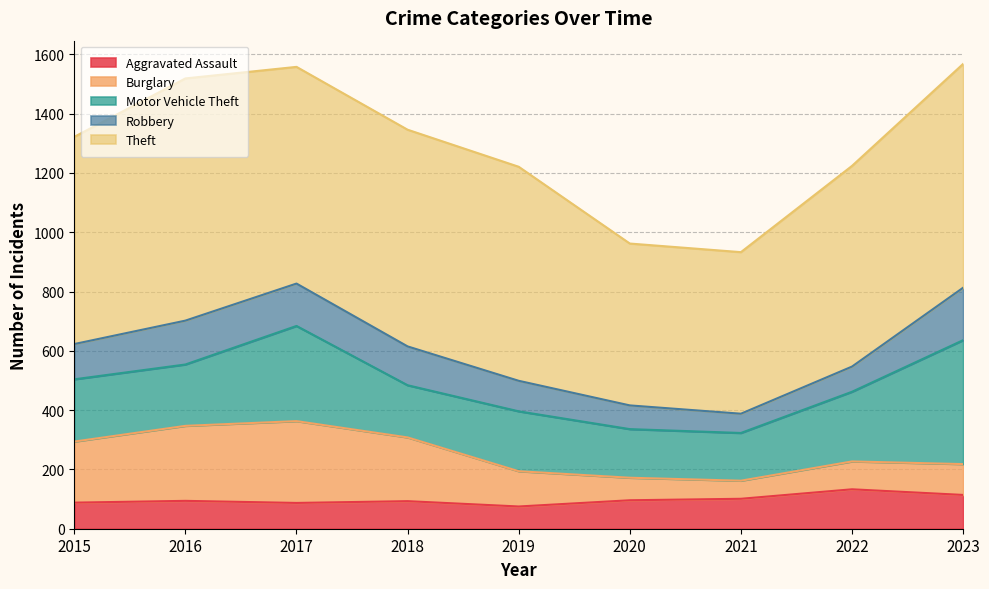

After their last crossing, which series has the higher values: Aggravated Assault or Robbery?

Robbery